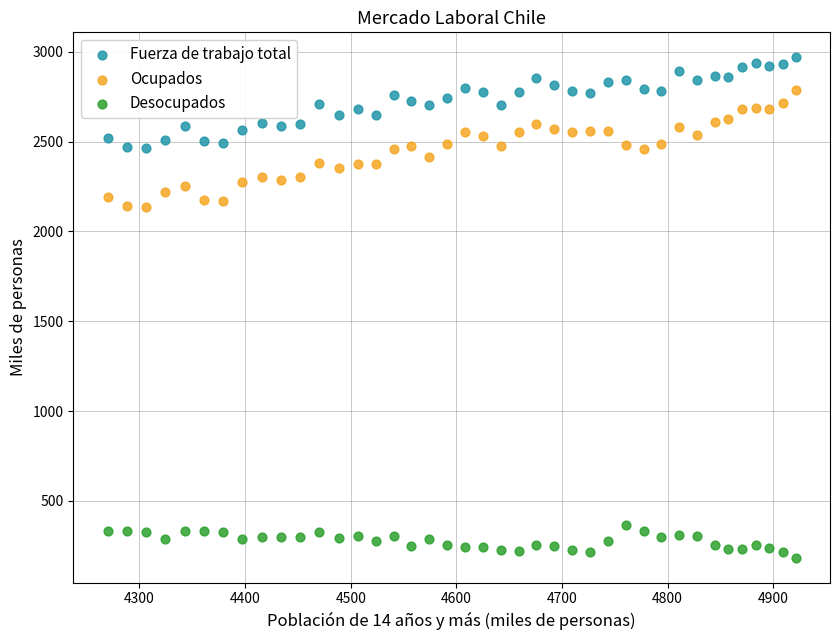

What are all the series names shown in the legend?

Fuerza de trabajo total, Ocupados, Desocupados